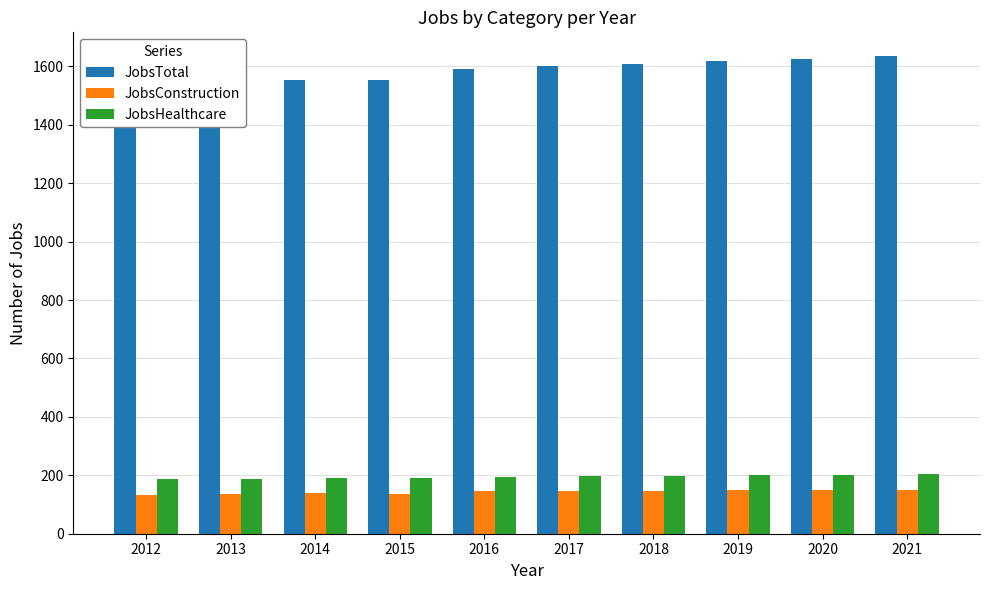

Which category has the lowest value in the JobsHealthcare series?

2012